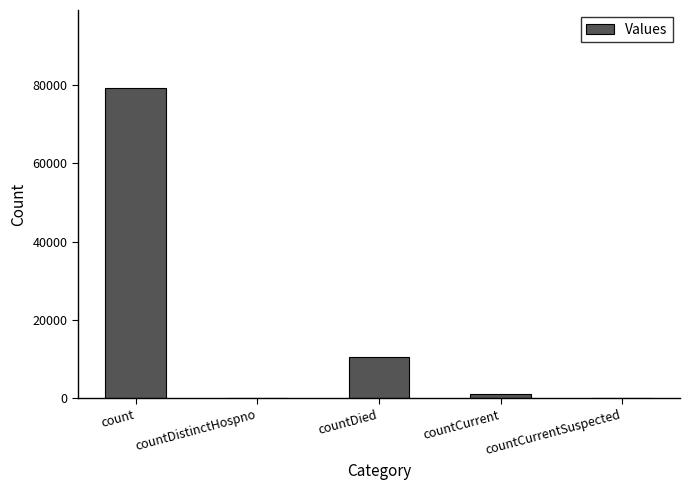

The value at countCurrentSuspected is 0. True or false?

True